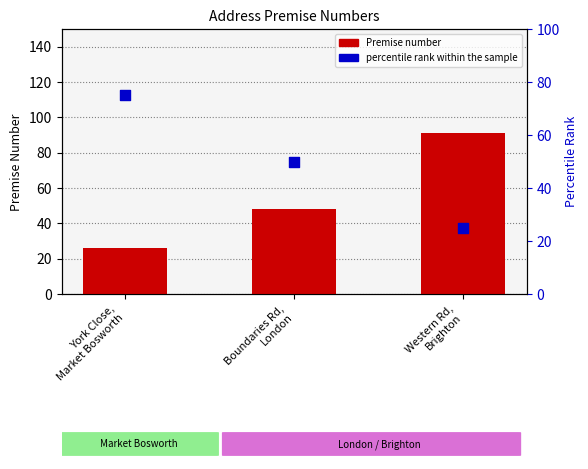

At how many categories does at least one series exceed 31?

3